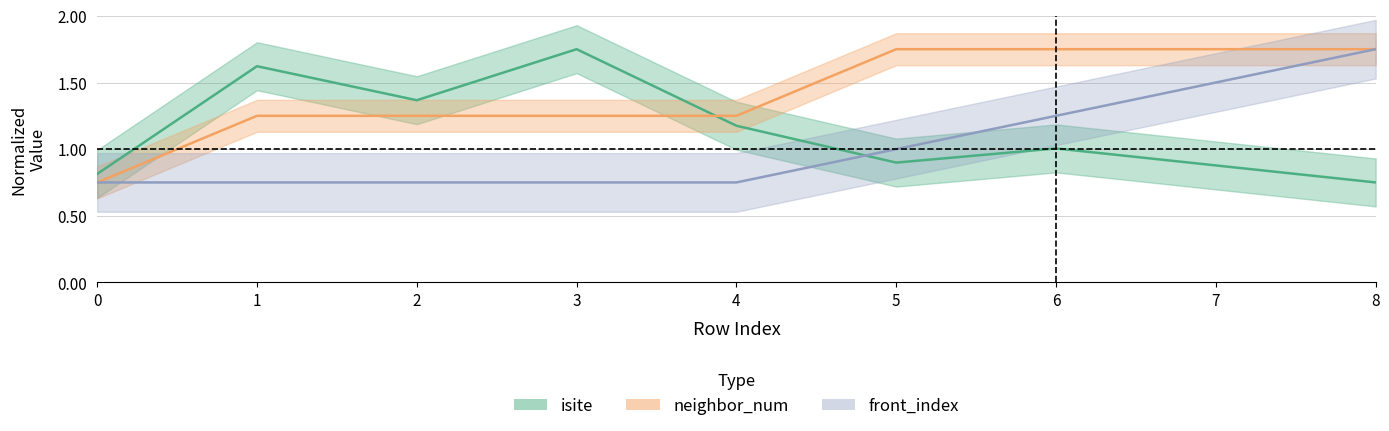

List the series in order of their peak value, lowest first.

isite, neighbor_num, front_index